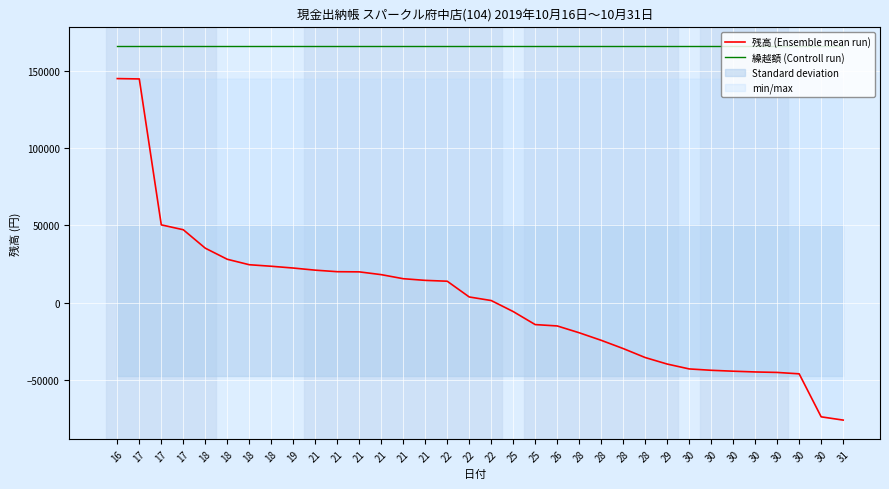

True or false: 繰越額 (Controll run) and 残高 (Ensemble mean run) intersect in this chart.

False